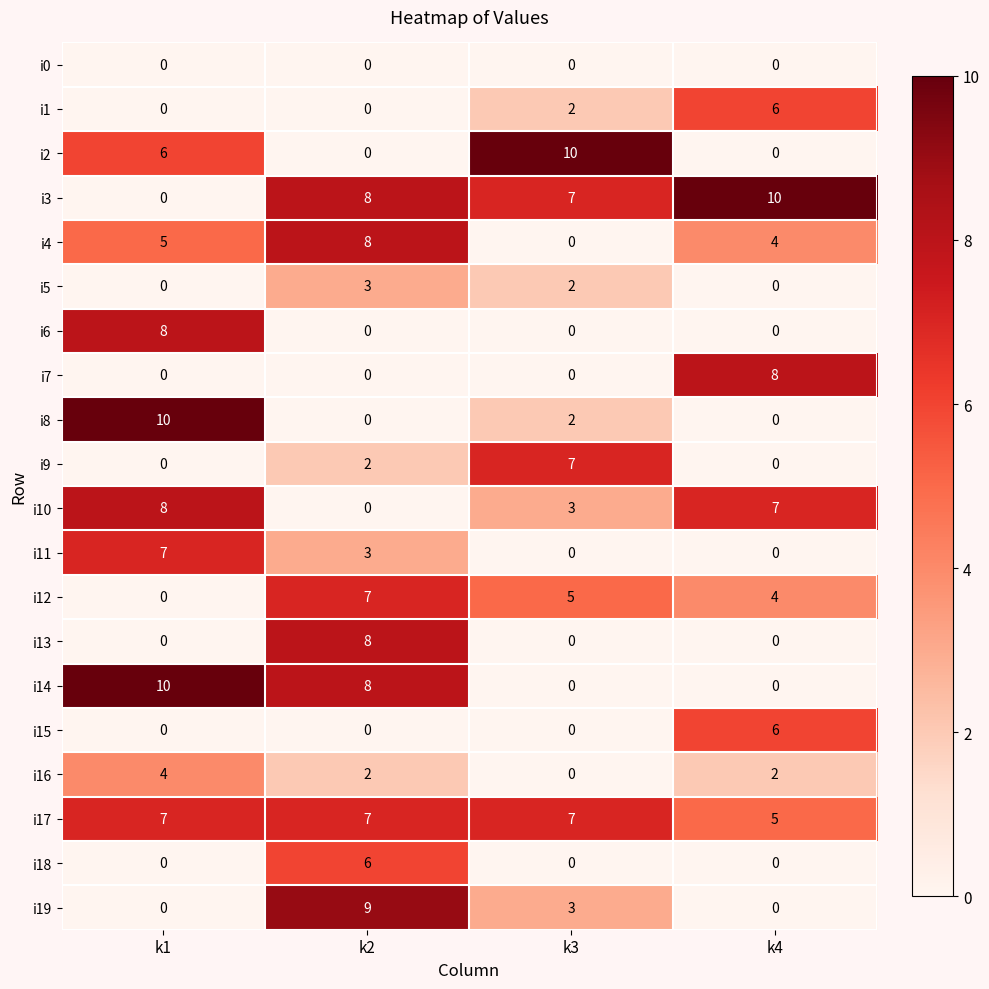

What is the spread (max minus min) of values at k1?

10